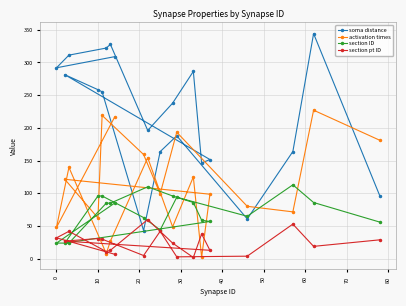

The soma distance series shows 356.4 at 10. True or false?

False